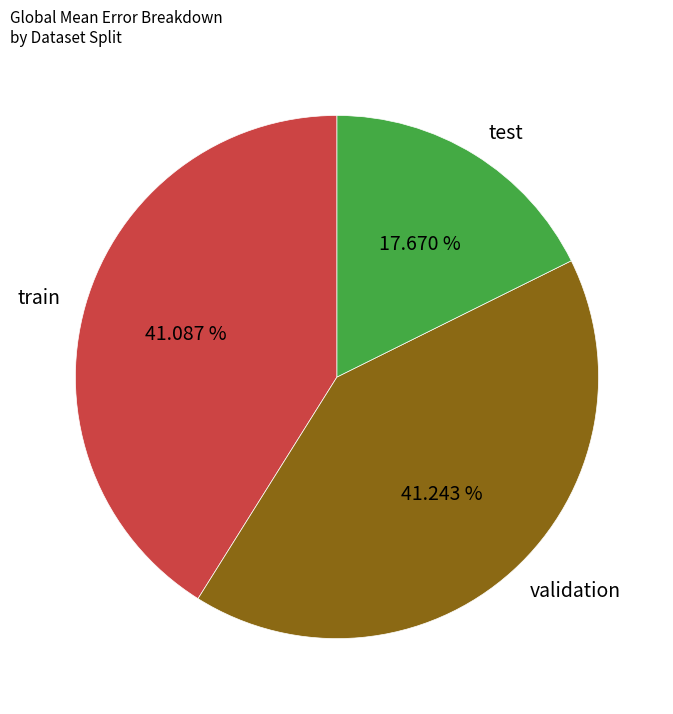

What percentage do test and validation together represent?

58.9%